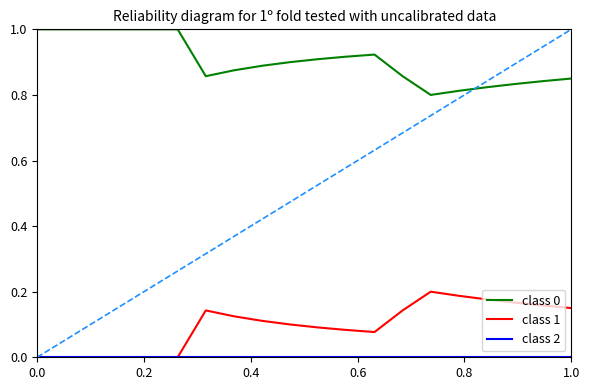

True or false: class 1 and class 0 intersect in this chart.

False